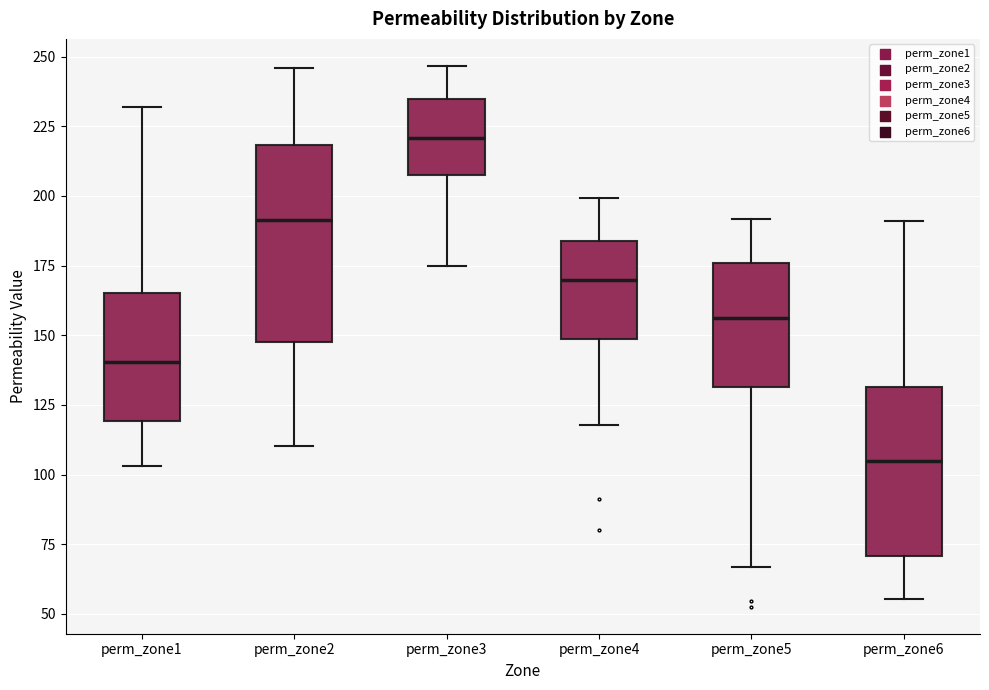

Reading left to right, transcribe this box plot: for each box, give where its median line is, the range the box spans, and where its two whiskers end, as read against the y-axis. The values are not printed on the chart, so give them approximately, as read against the axis.

perm_zone1: median 140, box 120 to 165, whiskers 105 to 230
perm_zone2: median 190, box 150 to 220, whiskers 110 to 245
perm_zone3: median 220, box 210 to 235, whiskers 175 to 245
perm_zone4: median 170, box 150 to 185, whiskers 120 to 200
perm_zone5: median 155, box 130 to 175, whiskers 65 to 190
perm_zone6: median 105, box 70 to 130, whiskers 55 to 190